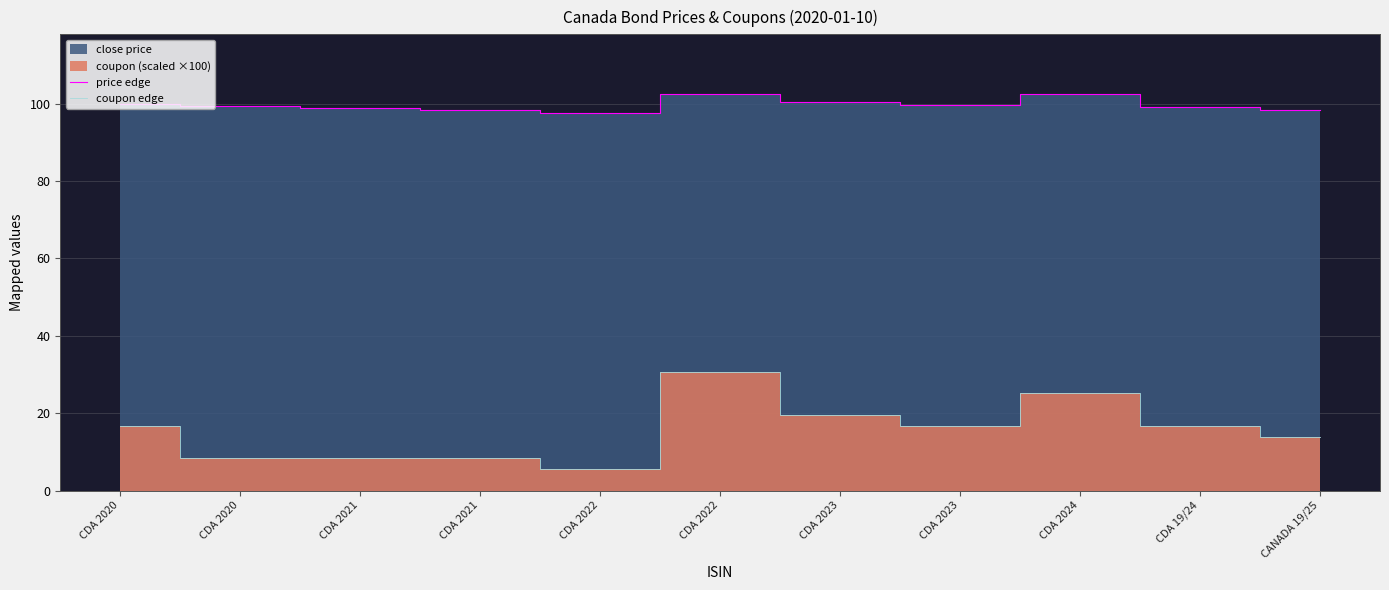

True or false: price edge has a value of 99.5 at CDA 2023.

True